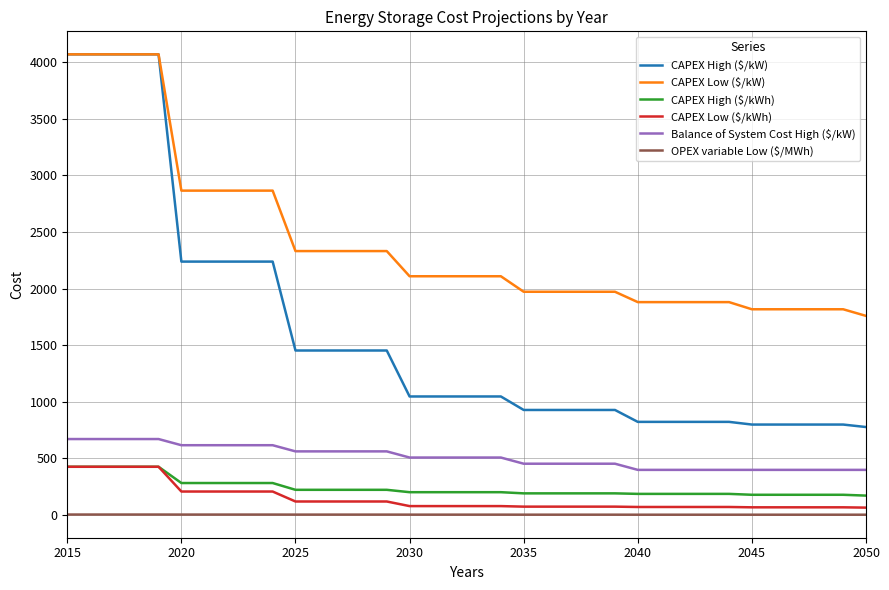

Which series has the largest range (max minus min)?

CAPEX High ($/kW)